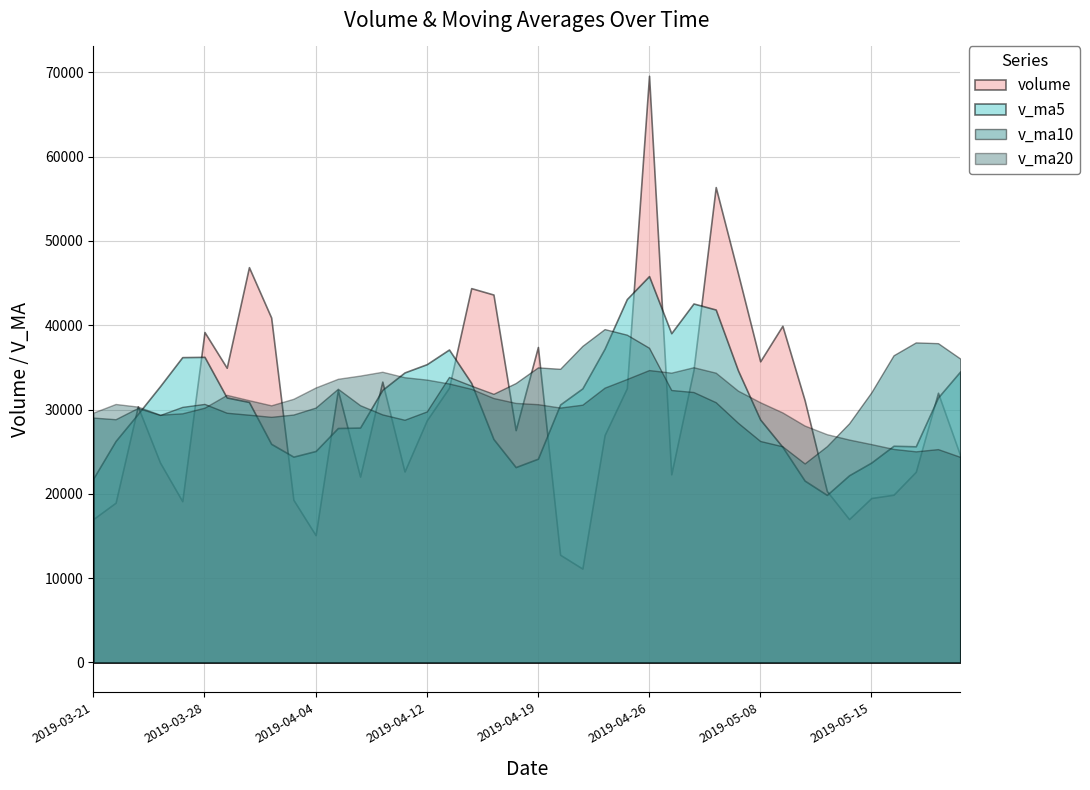

How many values in the v_ma20 series are below 30860?

20